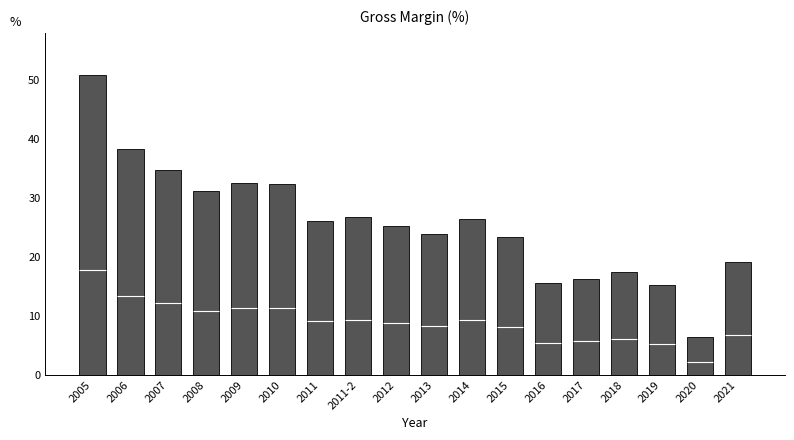

Is it true that the value at 2008 is 48.3?

False